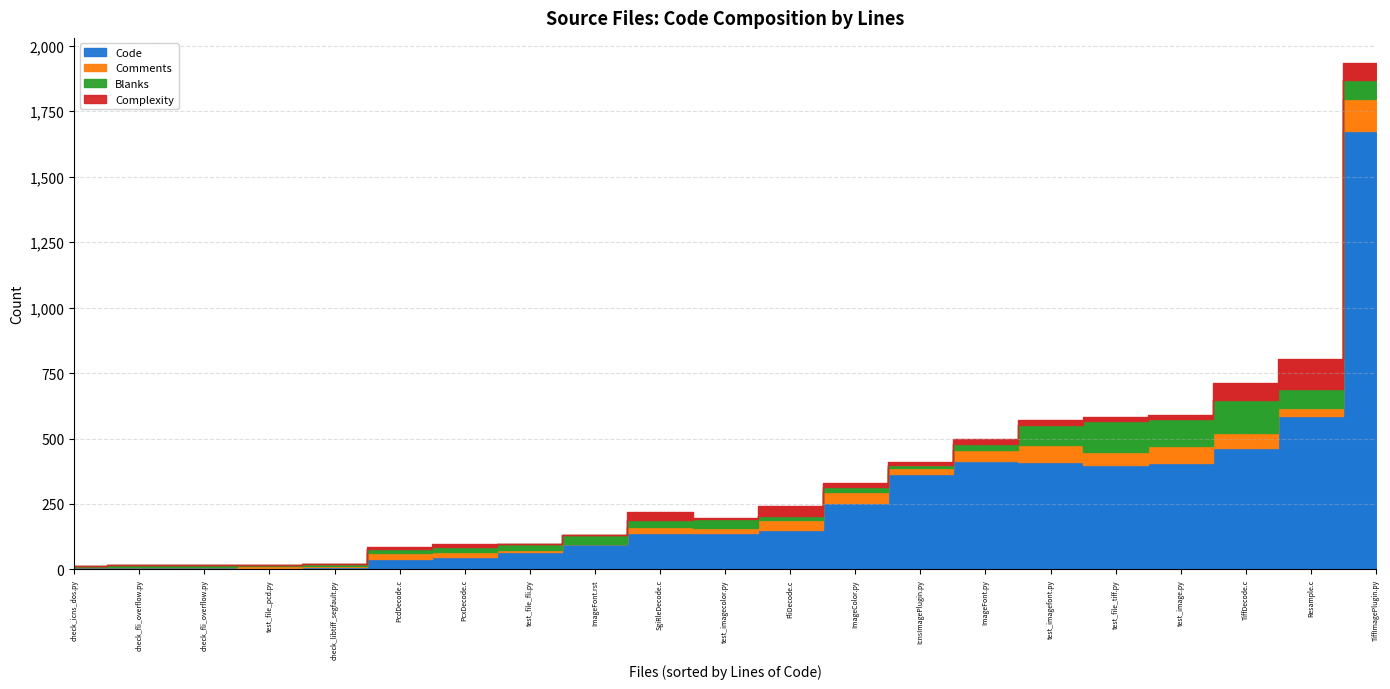

True or false: Complexity has a value of 1 at check_libtiff_segfault.py.

False